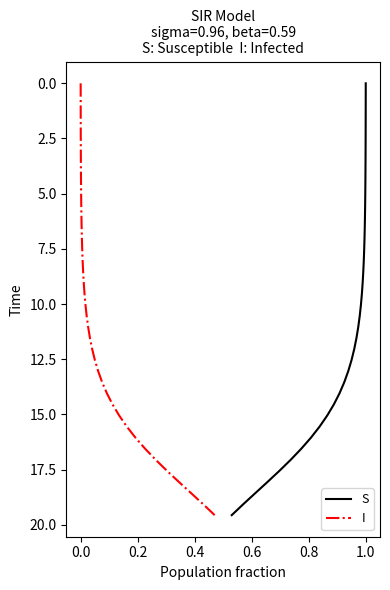

Rank the series by their maximum value, from highest to lowest.

S, I